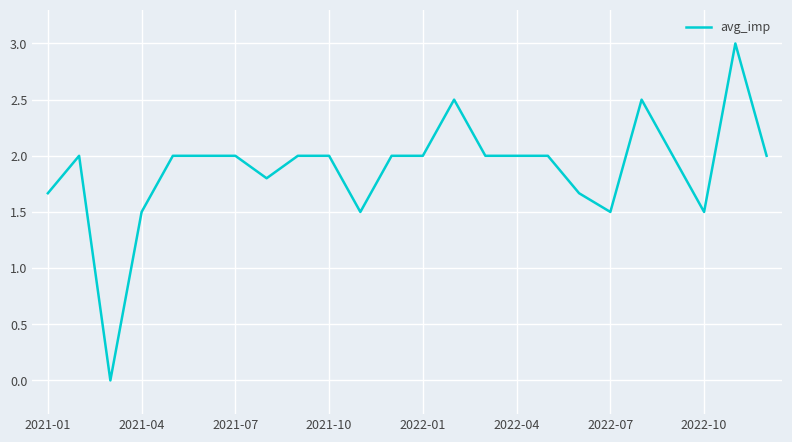

What is the maximum value shown in the chart?

3.0